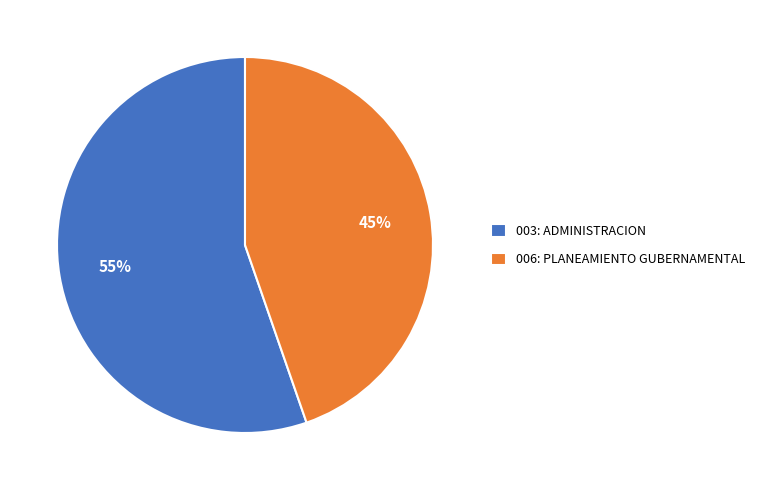

Which category has the biggest portion of the pie?

003: ADMINISTRACION